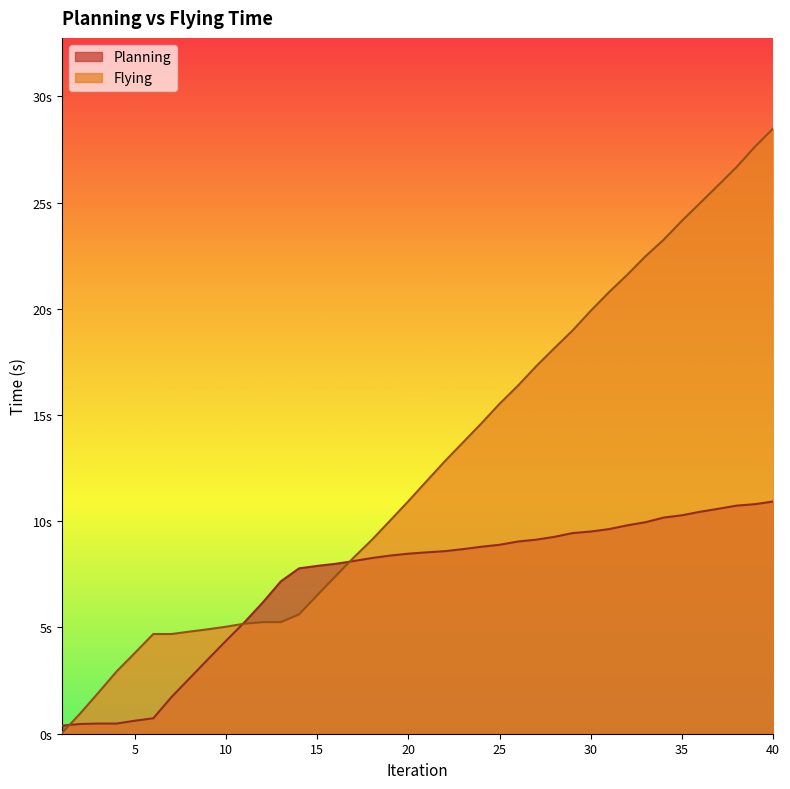

True or false: Flying has more than 2 interior local peaks.

False